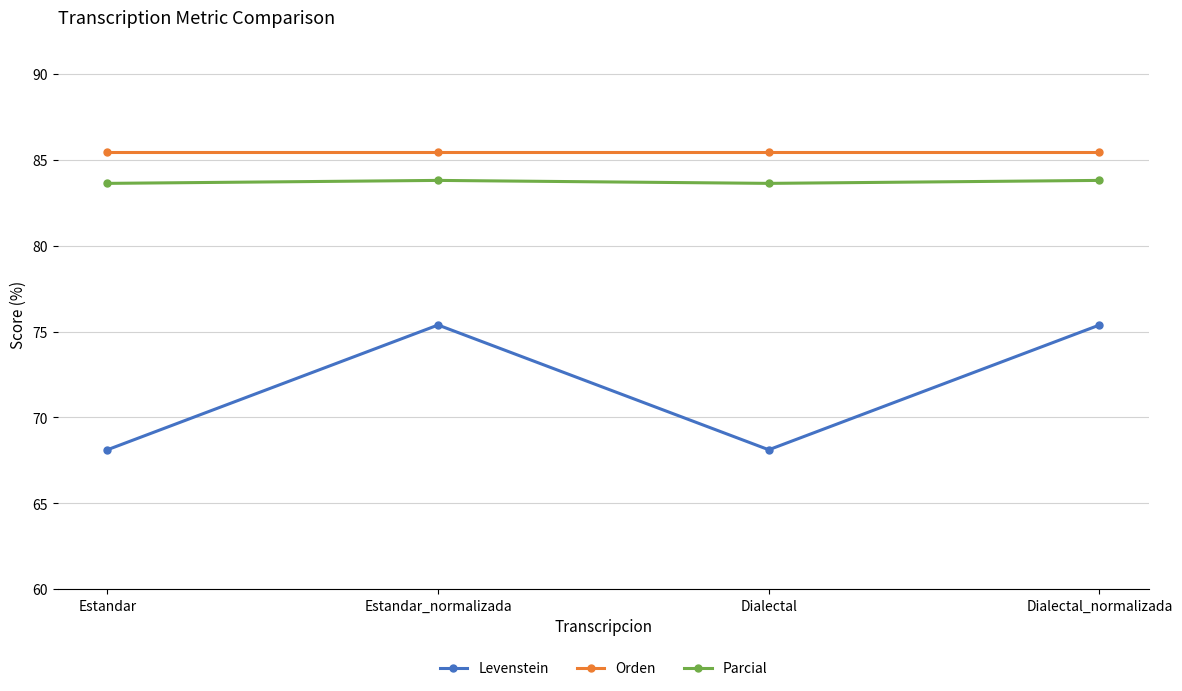

The value of Orden at Dialectal_normalizada is 30.7. True or false?

False